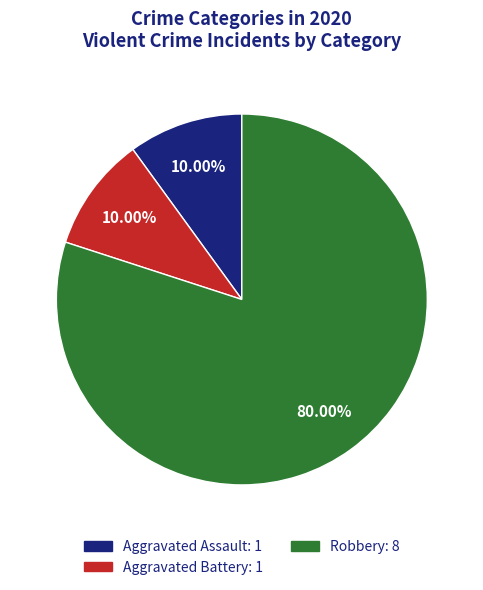

Is there any slice that represents more than half of the pie?

Yes